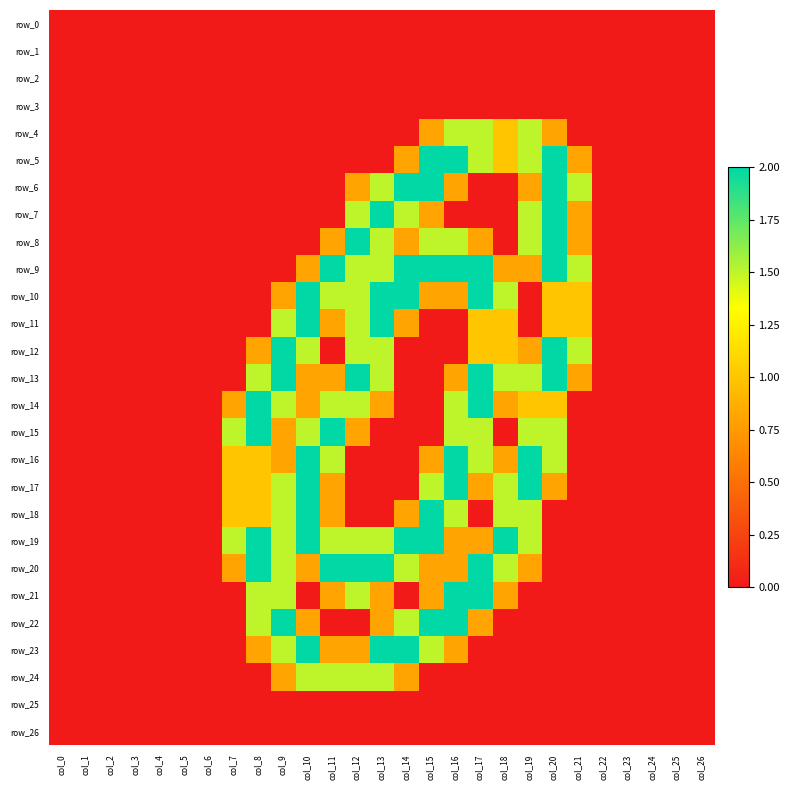

Reading left to right, what are all the values shown in this chart?

row_0: col_0=0.0	col_1=0.0	col_2=0.0	col_3=0.0	col_4=0.0	col_5=0.0	col_6=0.0	col_7=0.0	col_8=0.0	col_9=0.0	col_10=0.0	col_11=0.0	col_12=0.0	col_13=0.0	col_14=0.0	col_15=0.0	col_16=0.0	col_17=0.0	col_18=0.0	col_19=0.0	col_20=0.0	col_21=0.0	col_22=0.0	col_23=0.0	col_24=0.0	col_25=0.0	col_26=0.0
row_1: col_0=0.0	col_1=0.0	col_2=0.0	col_3=0.0	col_4=0.0	col_5=0.0	col_6=0.0	col_7=0.0	col_8=0.0	col_9=0.0	col_10=0.0	col_11=0.0	col_12=0.0	col_13=0.0	col_14=0.0	col_15=0.0	col_16=0.0	col_17=0.0	col_18=0.0	col_19=0.0	col_20=0.0	col_21=0.0	col_22=0.0	col_23=0.0	col_24=0.0	col_25=0.0	col_26=0.0
row_2: col_0=0.0	col_1=0.0	col_2=0.0	col_3=0.0	col_4=0.0	col_5=0.0	col_6=0.0	col_7=0.0	col_8=0.0	col_9=0.0	col_10=0.0	col_11=0.0	col_12=0.0	col_13=0.0	col_14=0.0	col_15=0.0	col_16=0.0	col_17=0.0	col_18=0.0	col_19=0.0	col_20=0.0	col_21=0.0	col_22=0.0	col_23=0.0	col_24=0.0	col_25=0.0	col_26=0.0
row_3: col_0=0.0	col_1=0.0	col_2=0.0	col_3=0.0	col_4=0.0	col_5=0.0	col_6=0.0	col_7=0.0	col_8=0.0	col_9=0.0	col_10=0.0	col_11=0.0	col_12=0.0	col_13=0.0	col_14=0.0	col_15=0.0	col_16=0.0	col_17=0.0	col_18=0.0	col_19=0.0	col_20=0.0	col_21=0.0	col_22=0.0	col_23=0.0	col_24=0.0	col_25=0.0	col_26=0.0
row_4: col_0=0.0	col_1=0.0	col_2=0.0	col_3=0.0	col_4=0.0	col_5=0.0	col_6=0.0	col_7=0.0	col_8=0.0	col_9=0.0	col_10=0.0	col_11=0.0	col_12=0.0	col_13=0.0	col_14=0.0	col_15=0.8	col_16=1.5	col_17=1.5	col_18=1.0	col_19=1.5	col_20=0.8	col_21=0.0	col_22=0.0	col_23=0.0	col_24=0.0	col_25=0.0	col_26=0.0
row_5: col_0=0.0	col_1=0.0	col_2=0.0	col_3=0.0	col_4=0.0	col_5=0.0	col_6=0.0	col_7=0.0	col_8=0.0	col_9=0.0	col_10=0.0	col_11=0.0	col_12=0.0	col_13=0.0	col_14=0.8	col_15=2.0	col_16=2.0	col_17=1.5	col_18=1.0	col_19=1.5	col_20=2.0	col_21=0.8	col_22=0.0	col_23=0.0	col_24=0.0	col_25=0.0	col_26=0.0
row_6: col_0=0.0	col_1=0.0	col_2=0.0	col_3=0.0	col_4=0.0	col_5=0.0	col_6=0.0	col_7=0.0	col_8=0.0	col_9=0.0	col_10=0.0	col_11=0.0	col_12=0.8	col_13=1.5	col_14=2.0	col_15=2.0	col_16=0.8	col_17=0.0	col_18=0.0	col_19=0.8	col_20=2.0	col_21=1.5	col_22=0.0	col_23=0.0	col_24=0.0	col_25=0.0	col_26=0.0
row_7: col_0=0.0	col_1=0.0	col_2=0.0	col_3=0.0	col_4=0.0	col_5=0.0	col_6=0.0	col_7=0.0	col_8=0.0	col_9=0.0	col_10=0.0	col_11=0.0	col_12=1.5	col_13=2.0	col_14=1.5	col_15=0.8	col_16=0.0	col_17=0.0	col_18=0.0	col_19=1.5	col_20=2.0	col_21=0.8	col_22=0.0	col_23=0.0	col_24=0.0	col_25=0.0	col_26=0.0
row_8: col_0=0.0	col_1=0.0	col_2=0.0	col_3=0.0	col_4=0.0	col_5=0.0	col_6=0.0	col_7=0.0	col_8=0.0	col_9=0.0	col_10=0.0	col_11=0.8	col_12=2.0	col_13=1.5	col_14=0.8	col_15=1.5	col_16=1.5	col_17=0.8	col_18=0.0	col_19=1.5	col_20=2.0	col_21=0.8	col_22=0.0	col_23=0.0	col_24=0.0	col_25=0.0	col_26=0.0
row_9: col_0=0.0	col_1=0.0	col_2=0.0	col_3=0.0	col_4=0.0	col_5=0.0	col_6=0.0	col_7=0.0	col_8=0.0	col_9=0.0	col_10=0.8	col_11=2.0	col_12=1.5	col_13=1.5	col_14=2.0	col_15=2.0	col_16=2.0	col_17=2.0	col_18=0.8	col_19=0.8	col_20=2.0	col_21=1.5	col_22=0.0	col_23=0.0	col_24=0.0	col_25=0.0	col_26=0.0
row_10: col_0=0.0	col_1=0.0	col_2=0.0	col_3=0.0	col_4=0.0	col_5=0.0	col_6=0.0	col_7=0.0	col_8=0.0	col_9=0.8	col_10=2.0	col_11=1.5	col_12=1.5	col_13=2.0	col_14=2.0	col_15=0.8	col_16=0.8	col_17=2.0	col_18=1.5	col_19=0.0	col_20=1.0	col_21=1.0	col_22=0.0	col_23=0.0	col_24=0.0	col_25=0.0	col_26=0.0
row_11: col_0=0.0	col_1=0.0	col_2=0.0	col_3=0.0	col_4=0.0	col_5=0.0	col_6=0.0	col_7=0.0	col_8=0.0	col_9=1.5	col_10=2.0	col_11=0.8	col_12=1.5	col_13=2.0	col_14=0.8	col_15=0.0	col_16=0.0	col_17=1.0	col_18=1.0	col_19=0.0	col_20=1.0	col_21=1.0	col_22=0.0	col_23=0.0	col_24=0.0	col_25=0.0	col_26=0.0
row_12: col_0=0.0	col_1=0.0	col_2=0.0	col_3=0.0	col_4=0.0	col_5=0.0	col_6=0.0	col_7=0.0	col_8=0.8	col_9=2.0	col_10=1.5	col_11=0.0	col_12=1.5	col_13=1.5	col_14=0.0	col_15=0.0	col_16=0.0	col_17=1.0	col_18=1.0	col_19=0.8	col_20=2.0	col_21=1.5	col_22=0.0	col_23=0.0	col_24=0.0	col_25=0.0	col_26=0.0
row_13: col_0=0.0	col_1=0.0	col_2=0.0	col_3=0.0	col_4=0.0	col_5=0.0	col_6=0.0	col_7=0.0	col_8=1.5	col_9=2.0	col_10=0.8	col_11=0.8	col_12=2.0	col_13=1.5	col_14=0.0	col_15=0.0	col_16=0.8	col_17=2.0	col_18=1.5	col_19=1.5	col_20=2.0	col_21=0.8	col_22=0.0	col_23=0.0	col_24=0.0	col_25=0.0	col_26=0.0
row_14: col_0=0.0	col_1=0.0	col_2=0.0	col_3=0.0	col_4=0.0	col_5=0.0	col_6=0.0	col_7=0.8	col_8=2.0	col_9=1.5	col_10=0.8	col_11=1.5	col_12=1.5	col_13=0.8	col_14=0.0	col_15=0.0	col_16=1.5	col_17=2.0	col_18=0.8	col_19=1.0	col_20=1.0	col_21=0.0	col_22=0.0	col_23=0.0	col_24=0.0	col_25=0.0	col_26=0.0
row_15: col_0=0.0	col_1=0.0	col_2=0.0	col_3=0.0	col_4=0.0	col_5=0.0	col_6=0.0	col_7=1.5	col_8=2.0	col_9=0.8	col_10=1.5	col_11=2.0	col_12=0.8	col_13=0.0	col_14=0.0	col_15=0.0	col_16=1.5	col_17=1.5	col_18=0.0	col_19=1.5	col_20=1.5	col_21=0.0	col_22=0.0	col_23=0.0	col_24=0.0	col_25=0.0	col_26=0.0
row_16: col_0=0.0	col_1=0.0	col_2=0.0	col_3=0.0	col_4=0.0	col_5=0.0	col_6=0.0	col_7=1.0	col_8=1.0	col_9=0.8	col_10=2.0	col_11=1.5	col_12=0.0	col_13=0.0	col_14=0.0	col_15=0.8	col_16=2.0	col_17=1.5	col_18=0.8	col_19=2.0	col_20=1.5	col_21=0.0	col_22=0.0	col_23=0.0	col_24=0.0	col_25=0.0	col_26=0.0
row_17: col_0=0.0	col_1=0.0	col_2=0.0	col_3=0.0	col_4=0.0	col_5=0.0	col_6=0.0	col_7=1.0	col_8=1.0	col_9=1.5	col_10=2.0	col_11=0.8	col_12=0.0	col_13=0.0	col_14=0.0	col_15=1.5	col_16=2.0	col_17=0.8	col_18=1.5	col_19=2.0	col_20=0.8	col_21=0.0	col_22=0.0	col_23=0.0	col_24=0.0	col_25=0.0	col_26=0.0
row_18: col_0=0.0	col_1=0.0	col_2=0.0	col_3=0.0	col_4=0.0	col_5=0.0	col_6=0.0	col_7=1.0	col_8=1.0	col_9=1.5	col_10=2.0	col_11=0.8	col_12=0.0	col_13=0.0	col_14=0.8	col_15=2.0	col_16=1.5	col_17=0.0	col_18=1.5	col_19=1.5	col_20=0.0	col_21=0.0	col_22=0.0	col_23=0.0	col_24=0.0	col_25=0.0	col_26=0.0
row_19: col_0=0.0	col_1=0.0	col_2=0.0	col_3=0.0	col_4=0.0	col_5=0.0	col_6=0.0	col_7=1.5	col_8=2.0	col_9=1.5	col_10=2.0	col_11=1.5	col_12=1.5	col_13=1.5	col_14=2.0	col_15=2.0	col_16=0.8	col_17=0.8	col_18=2.0	col_19=1.5	col_20=0.0	col_21=0.0	col_22=0.0	col_23=0.0	col_24=0.0	col_25=0.0	col_26=0.0
row_20: col_0=0.0	col_1=0.0	col_2=0.0	col_3=0.0	col_4=0.0	col_5=0.0	col_6=0.0	col_7=0.8	col_8=2.0	col_9=1.5	col_10=0.8	col_11=2.0	col_12=2.0	col_13=2.0	col_14=1.5	col_15=0.8	col_16=0.8	col_17=2.0	col_18=1.5	col_19=0.8	col_20=0.0	col_21=0.0	col_22=0.0	col_23=0.0	col_24=0.0	col_25=0.0	col_26=0.0
row_21: col_0=0.0	col_1=0.0	col_2=0.0	col_3=0.0	col_4=0.0	col_5=0.0	col_6=0.0	col_7=0.0	col_8=1.5	col_9=1.5	col_10=0.0	col_11=0.8	col_12=1.5	col_13=0.8	col_14=0.0	col_15=0.8	col_16=2.0	col_17=2.0	col_18=0.8	col_19=0.0	col_20=0.0	col_21=0.0	col_22=0.0	col_23=0.0	col_24=0.0	col_25=0.0	col_26=0.0
row_22: col_0=0.0	col_1=0.0	col_2=0.0	col_3=0.0	col_4=0.0	col_5=0.0	col_6=0.0	col_7=0.0	col_8=1.5	col_9=2.0	col_10=0.8	col_11=0.0	col_12=0.0	col_13=0.8	col_14=1.5	col_15=2.0	col_16=2.0	col_17=0.8	col_18=0.0	col_19=0.0	col_20=0.0	col_21=0.0	col_22=0.0	col_23=0.0	col_24=0.0	col_25=0.0	col_26=0.0
row_23: col_0=0.0	col_1=0.0	col_2=0.0	col_3=0.0	col_4=0.0	col_5=0.0	col_6=0.0	col_7=0.0	col_8=0.8	col_9=1.5	col_10=2.0	col_11=0.8	col_12=0.8	col_13=2.0	col_14=2.0	col_15=1.5	col_16=0.8	col_17=0.0	col_18=0.0	col_19=0.0	col_20=0.0	col_21=0.0	col_22=0.0	col_23=0.0	col_24=0.0	col_25=0.0	col_26=0.0
row_24: col_0=0.0	col_1=0.0	col_2=0.0	col_3=0.0	col_4=0.0	col_5=0.0	col_6=0.0	col_7=0.0	col_8=0.0	col_9=0.8	col_10=1.5	col_11=1.5	col_12=1.5	col_13=1.5	col_14=0.8	col_15=0.0	col_16=0.0	col_17=0.0	col_18=0.0	col_19=0.0	col_20=0.0	col_21=0.0	col_22=0.0	col_23=0.0	col_24=0.0	col_25=0.0	col_26=0.0
row_25: col_0=0.0	col_1=0.0	col_2=0.0	col_3=0.0	col_4=0.0	col_5=0.0	col_6=0.0	col_7=0.0	col_8=0.0	col_9=0.0	col_10=0.0	col_11=0.0	col_12=0.0	col_13=0.0	col_14=0.0	col_15=0.0	col_16=0.0	col_17=0.0	col_18=0.0	col_19=0.0	col_20=0.0	col_21=0.0	col_22=0.0	col_23=0.0	col_24=0.0	col_25=0.0	col_26=0.0
row_26: col_0=0.0	col_1=0.0	col_2=0.0	col_3=0.0	col_4=0.0	col_5=0.0	col_6=0.0	col_7=0.0	col_8=0.0	col_9=0.0	col_10=0.0	col_11=0.0	col_12=0.0	col_13=0.0	col_14=0.0	col_15=0.0	col_16=0.0	col_17=0.0	col_18=0.0	col_19=0.0	col_20=0.0	col_21=0.0	col_22=0.0	col_23=0.0	col_24=0.0	col_25=0.0	col_26=0.0